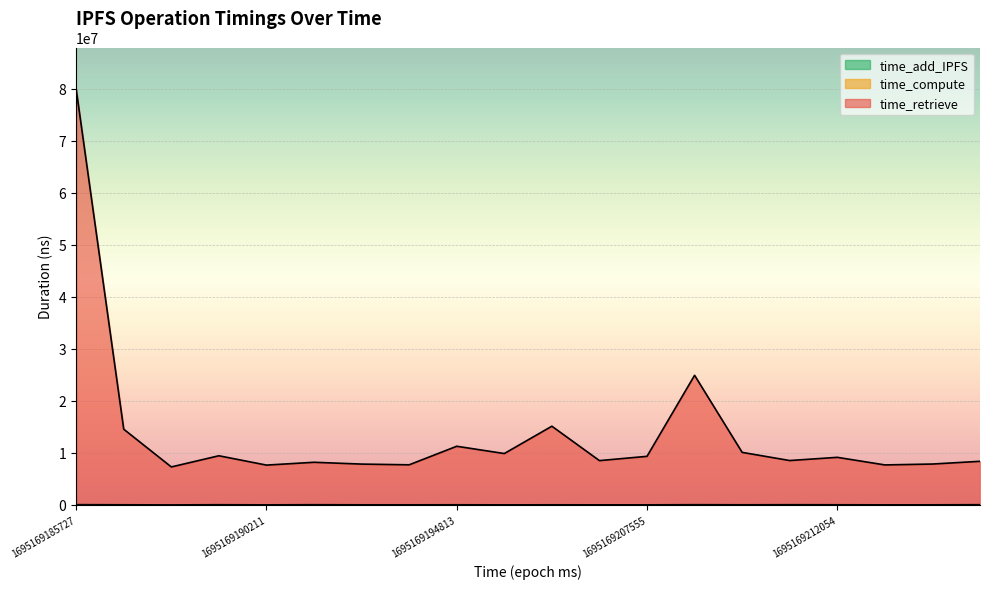

What is the value of the time_compute point at the 7th from the left?

54109